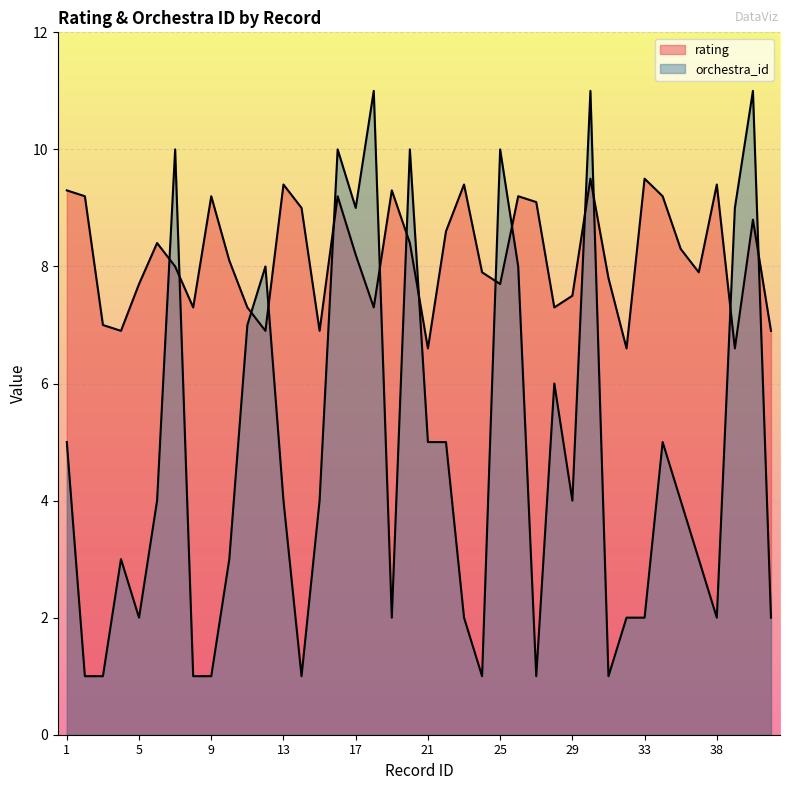

Which label corresponds to the smallest value in the chart?

2